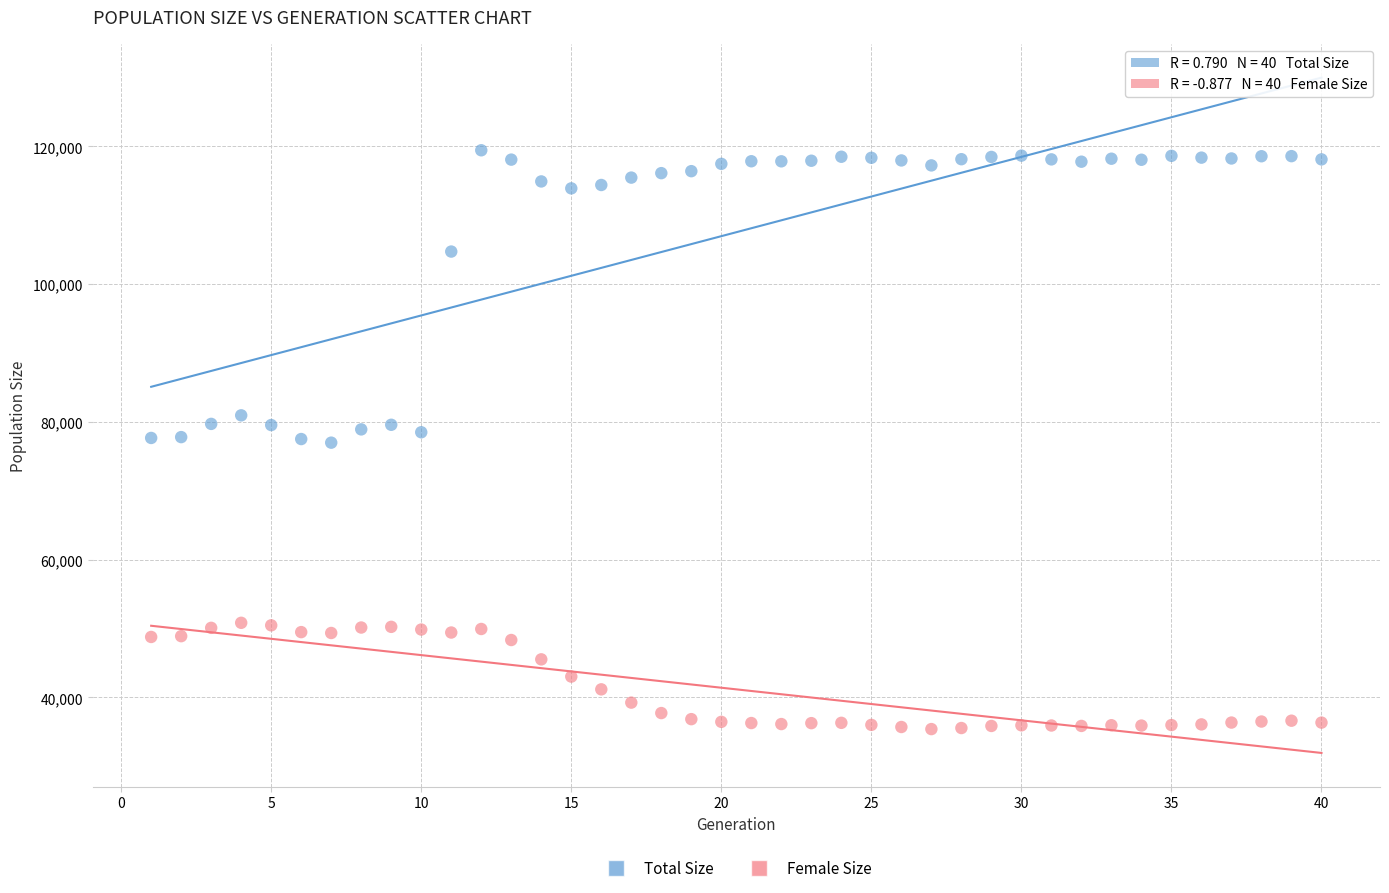

Across all data points, what is the range of X values (max minus min)?

39